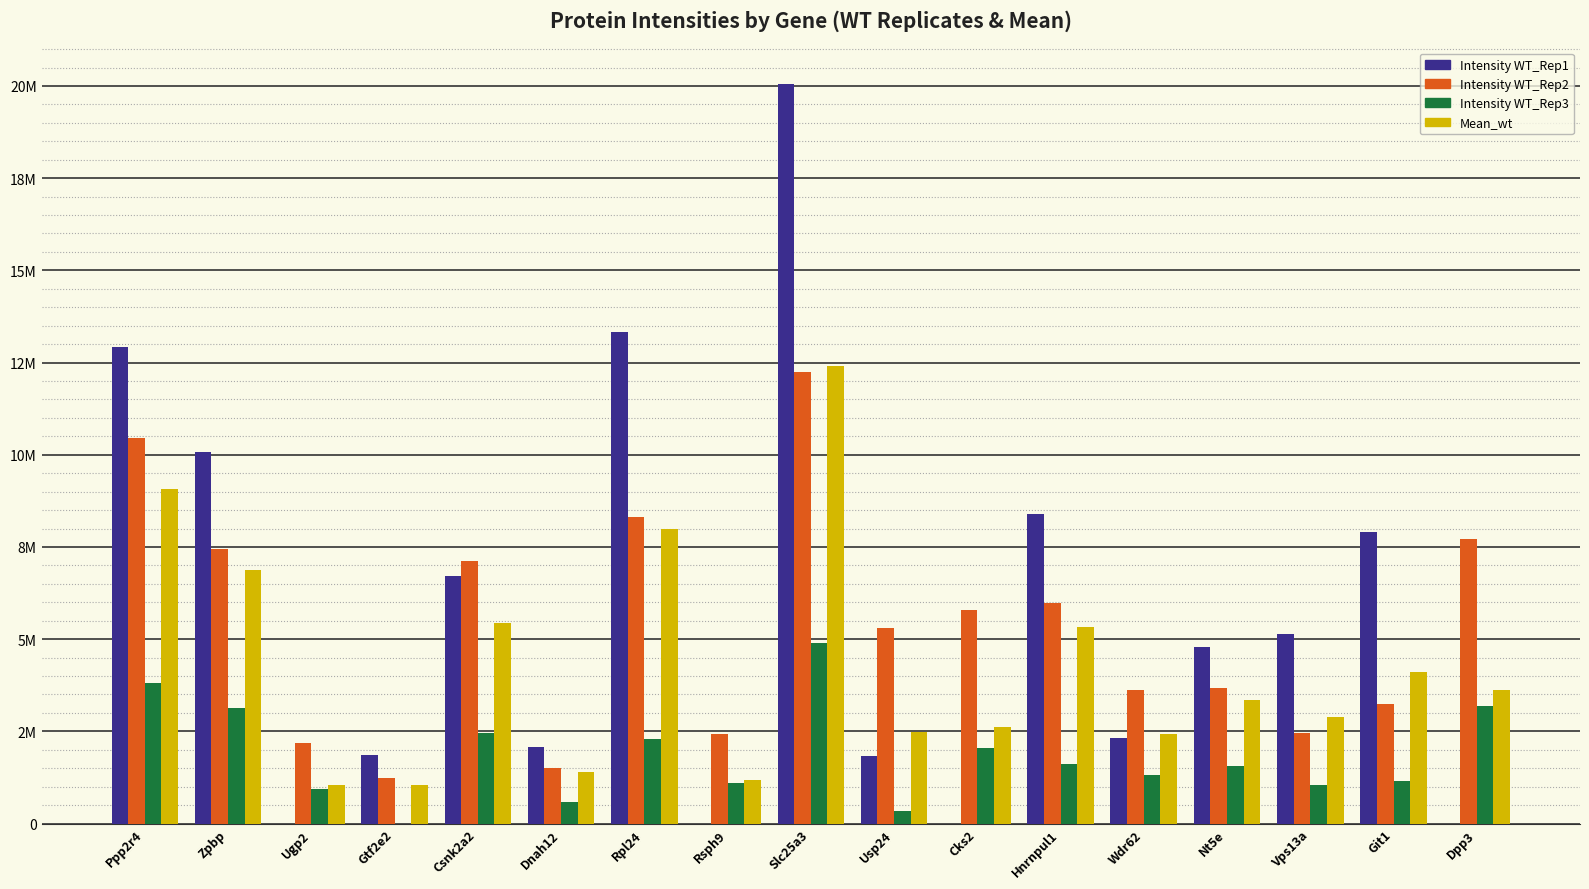

What are all the series names shown in the legend?

Intensity WT_Rep1, Intensity WT_Rep2, Intensity WT_Rep3, Mean_wt